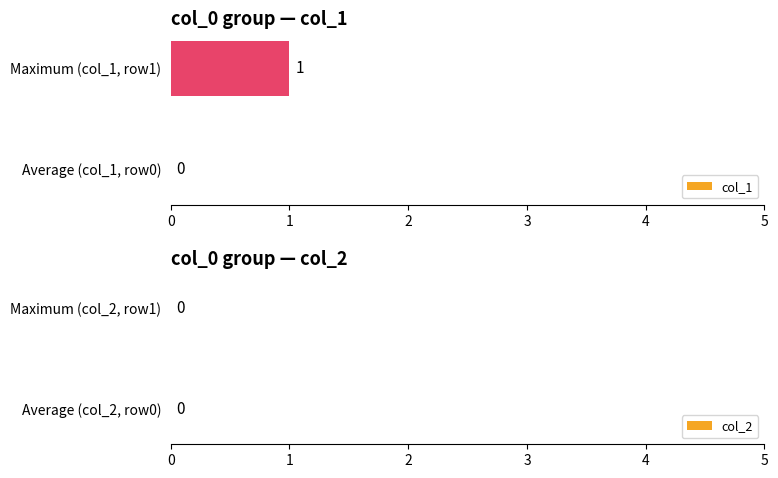

At which category does the chart reach its peak across all series?

Maximum (col_1, row1)